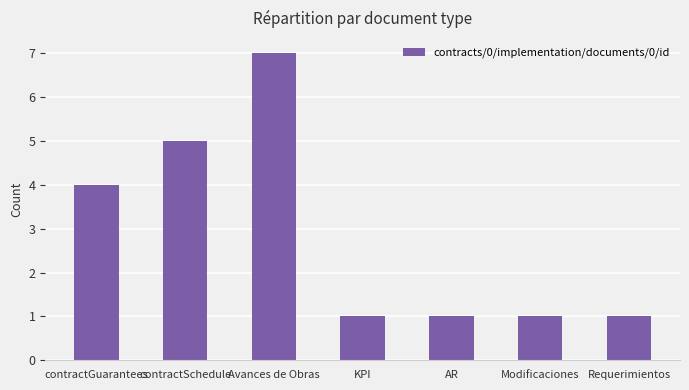

At which category does the chart reach its peak across all series?

Avances de Obras